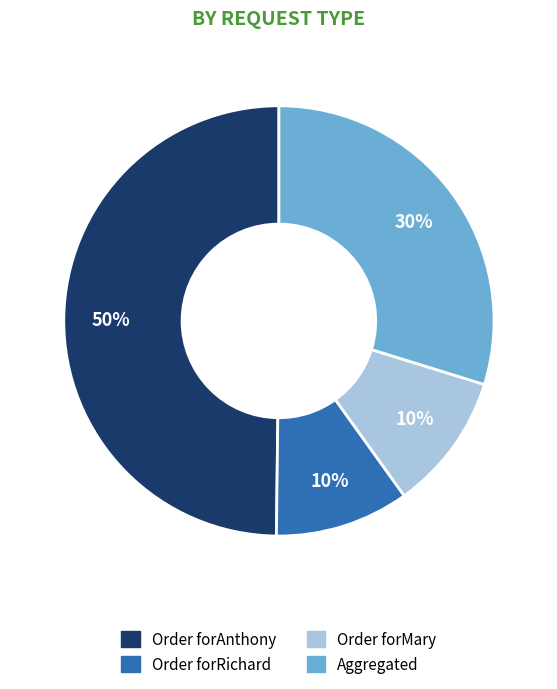

Which category has the biggest portion of the pie?

Order forAnthony